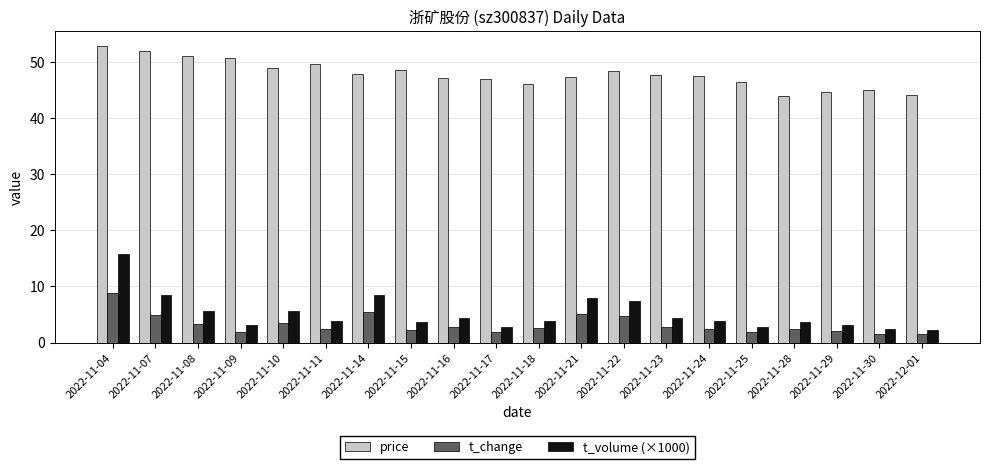

What is the difference between the maximum and minimum values in the t_change series?

7.4